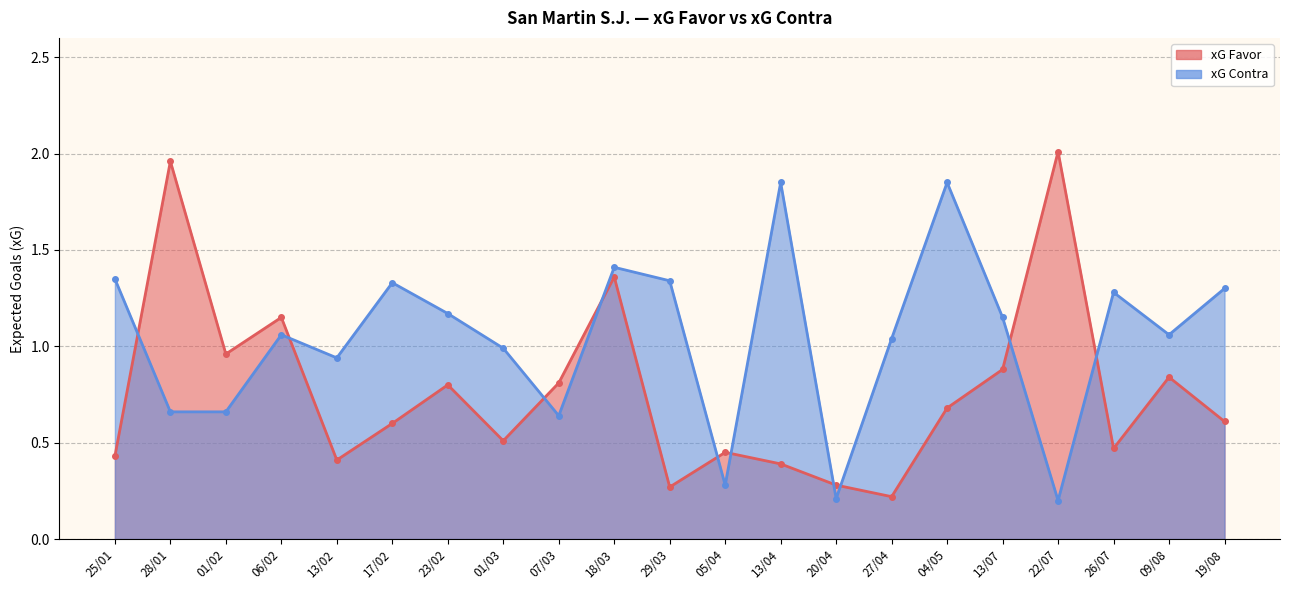

Which series has the widest spread of values?

xG Favor